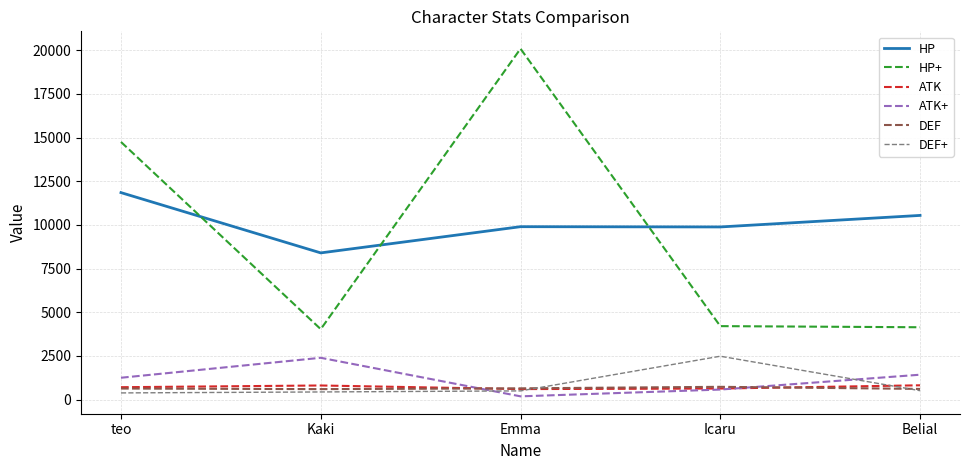

What is the greatest value displayed?

20085